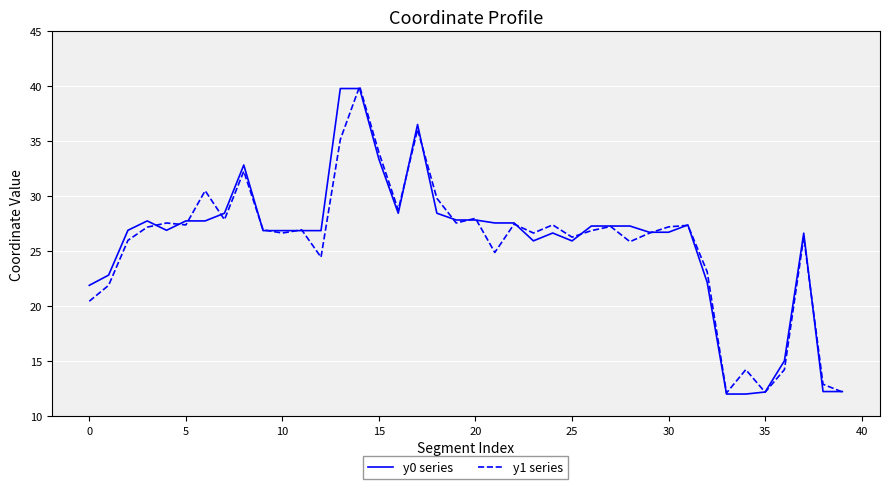

What is the greatest value displayed?

40.0